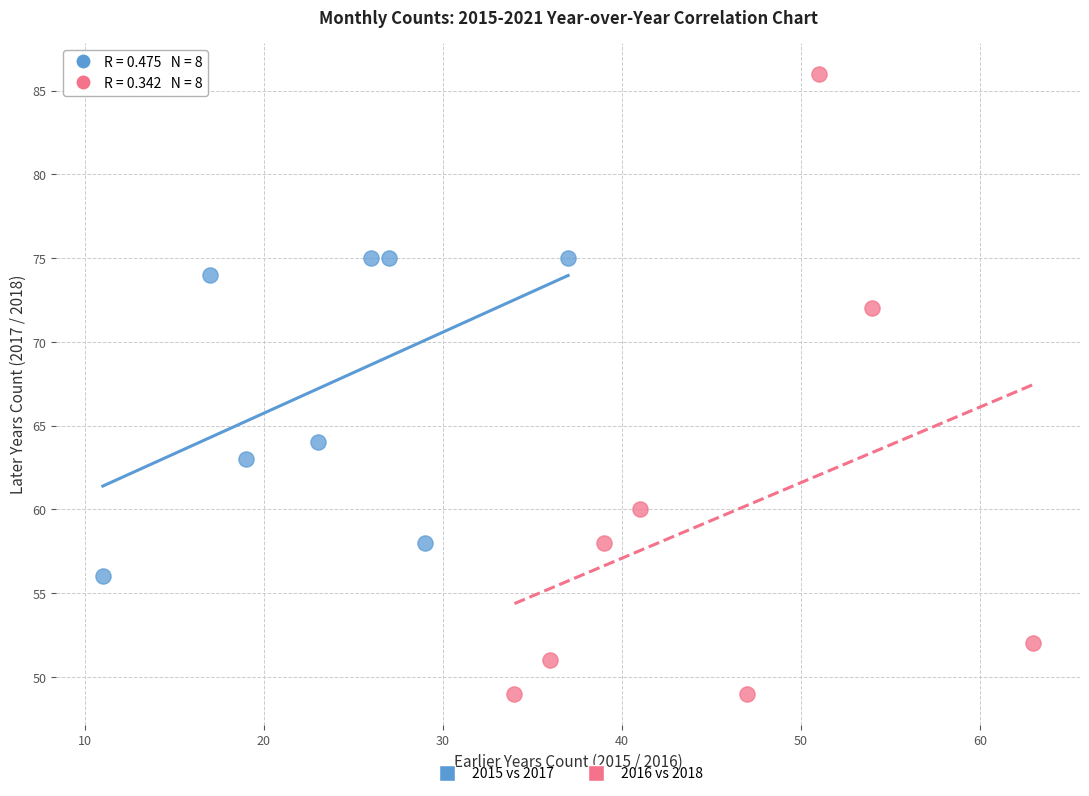

What are all the series names shown in the legend?

2015 vs 2017, 2016 vs 2018